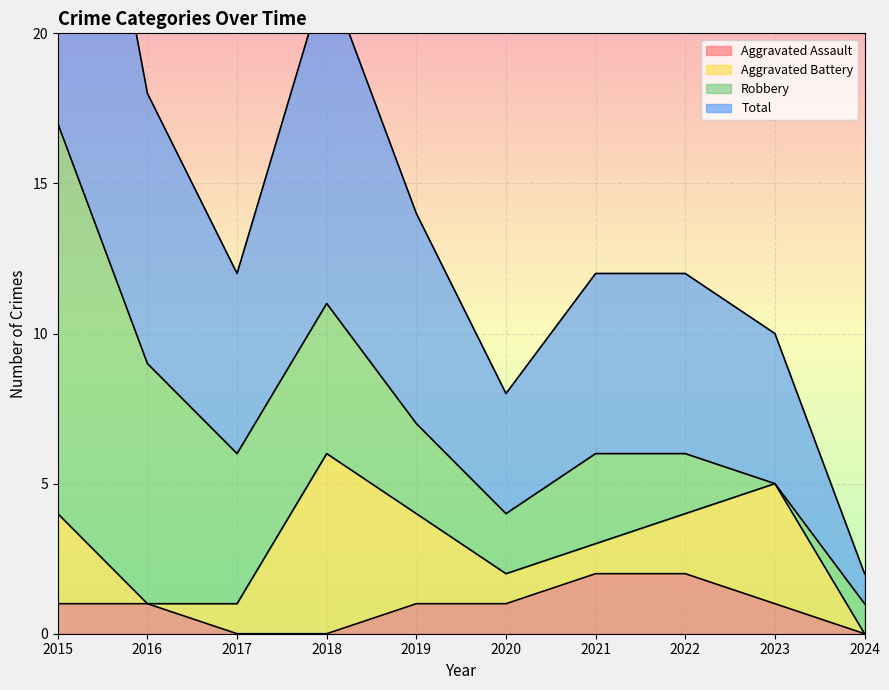

The value of Aggravated Assault at 2022 is 3. True or false?

False